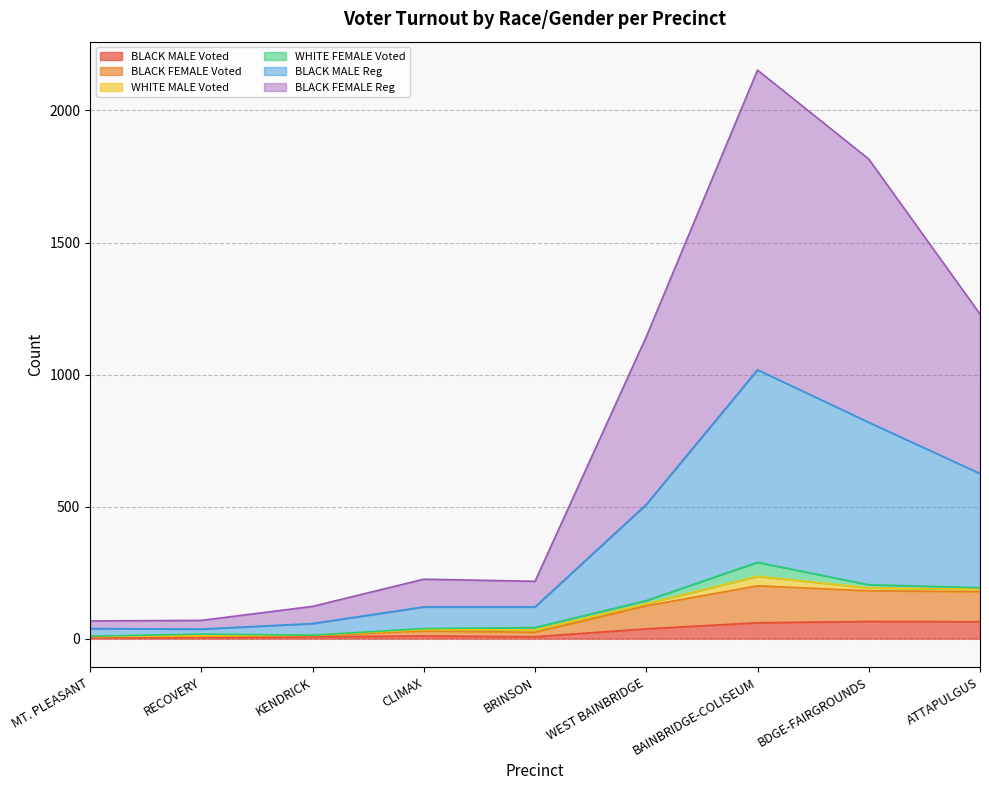

The value of BLACK MALE Reg at KENDRICK is 44. True or false?

False